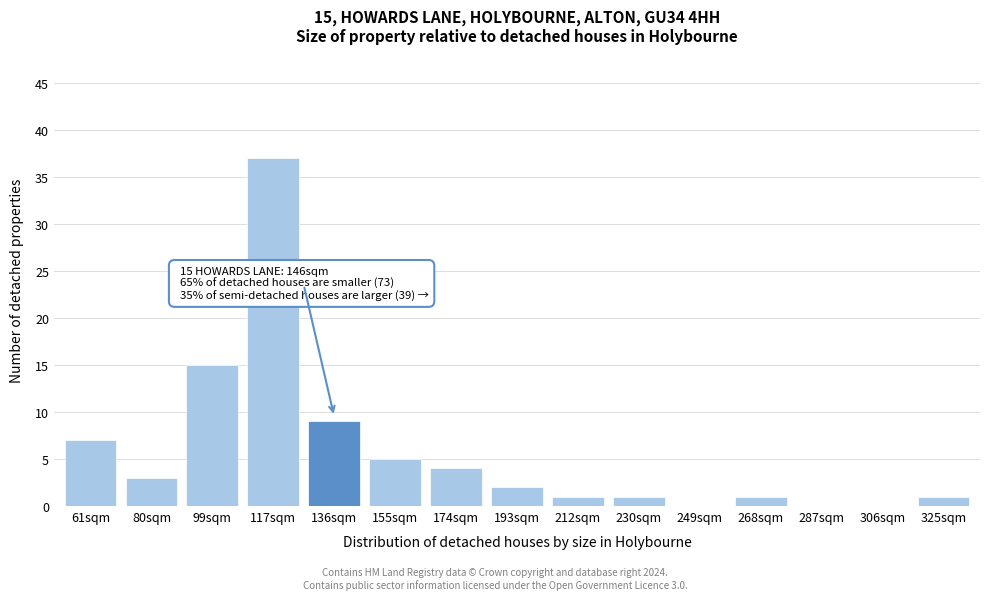

Reading left to right, transcribe all the data shown in this chart.

61sqm=7	80sqm=3	99sqm=15	117sqm=37	136sqm=9	155sqm=5	174sqm=4	193sqm=2	212sqm=1	230sqm=1	249sqm=0	268sqm=1	287sqm=0	306sqm=0	325sqm=1